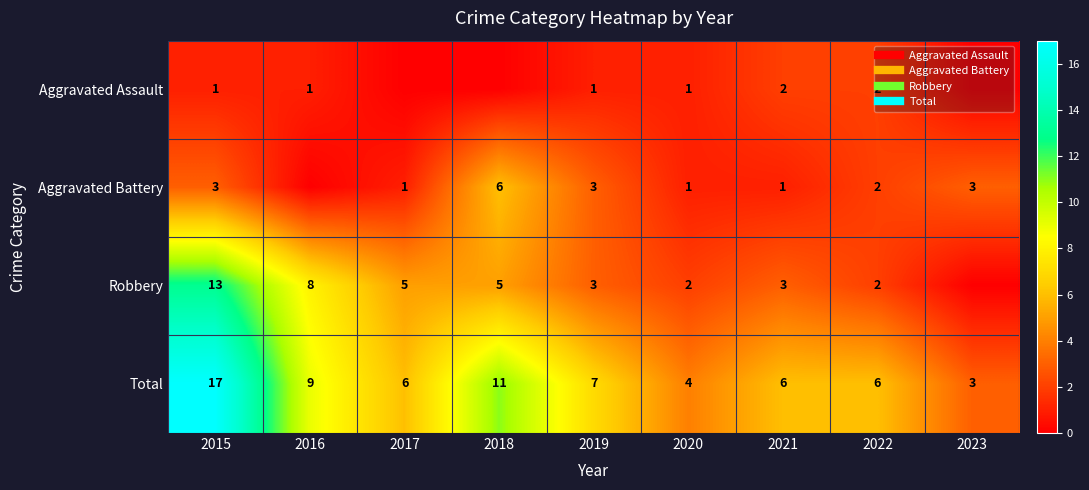

How many data points in Total are above 6?

4